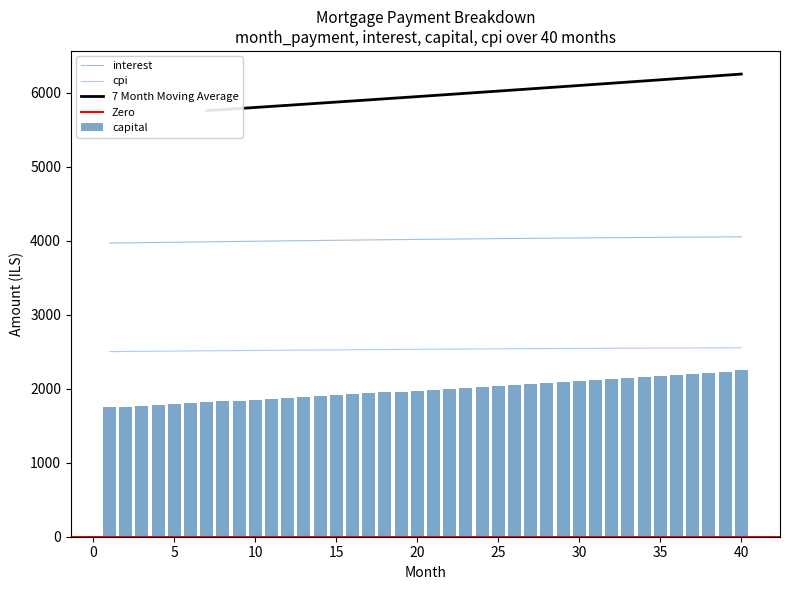

What is the maximum value for interest?

4053.3